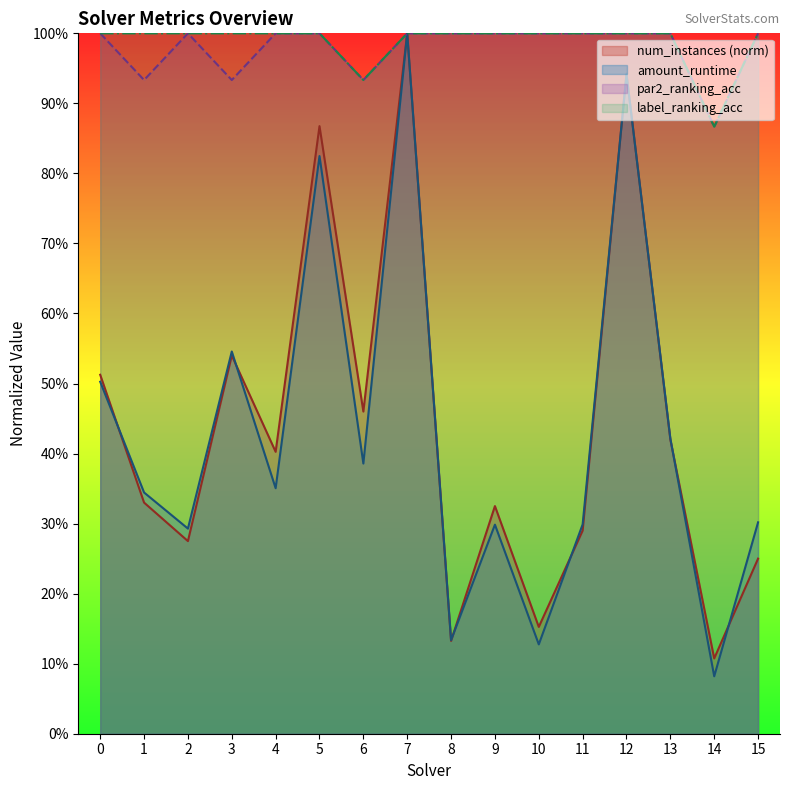

What is the maximum value for par2_ranking_acc?

1.0